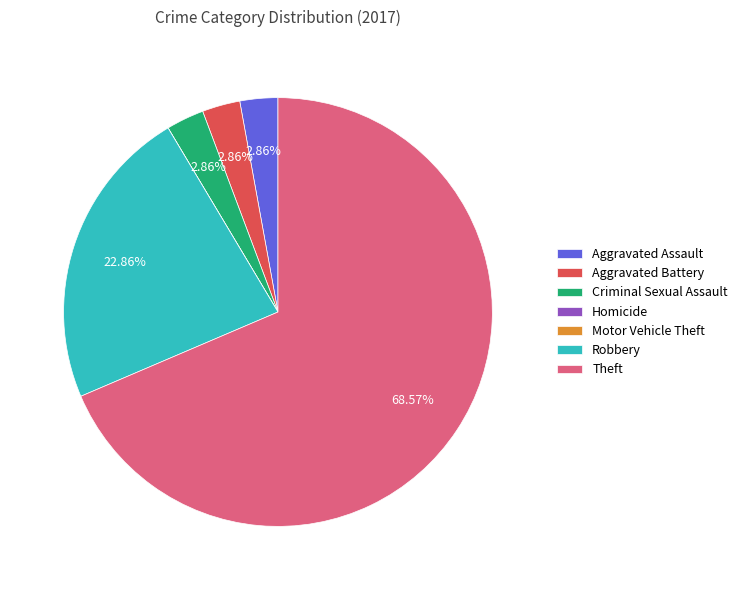

True or false: Robbery accounts for 30% of the total.

False